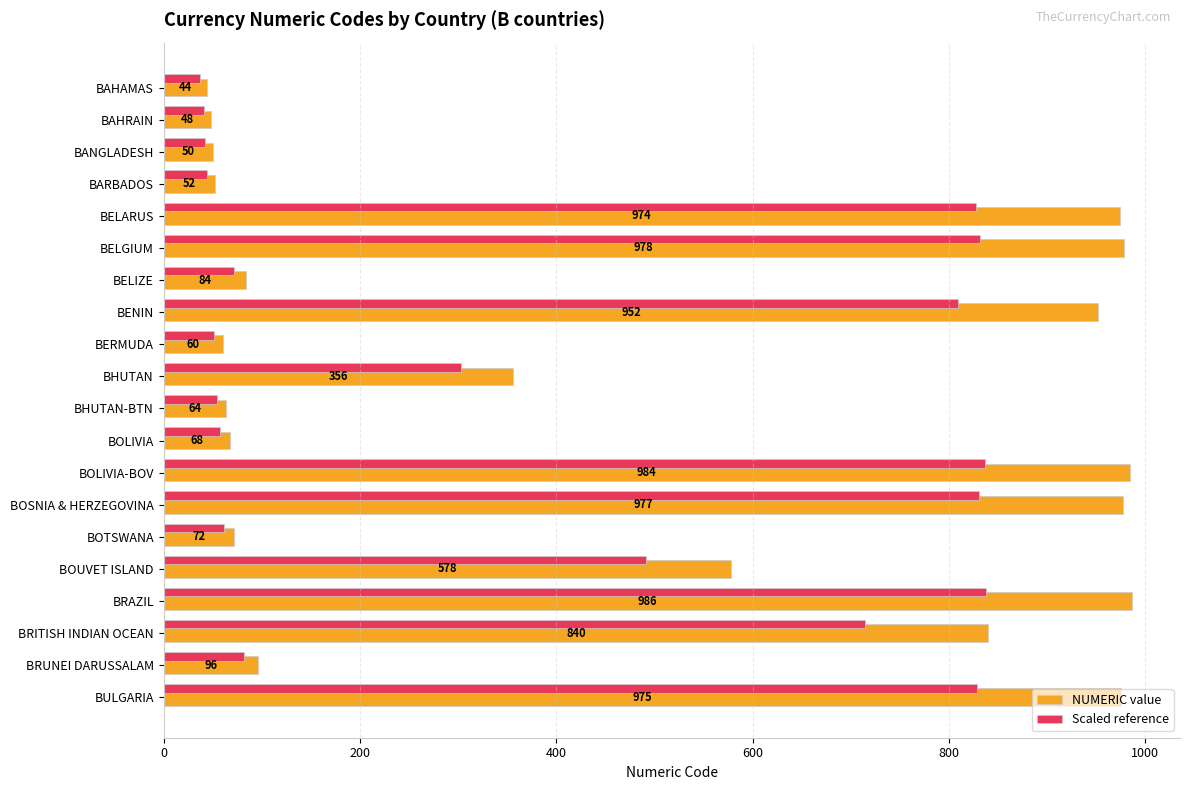

What value does the NUMERIC value series have at BHUTAN-BTN?

64.0